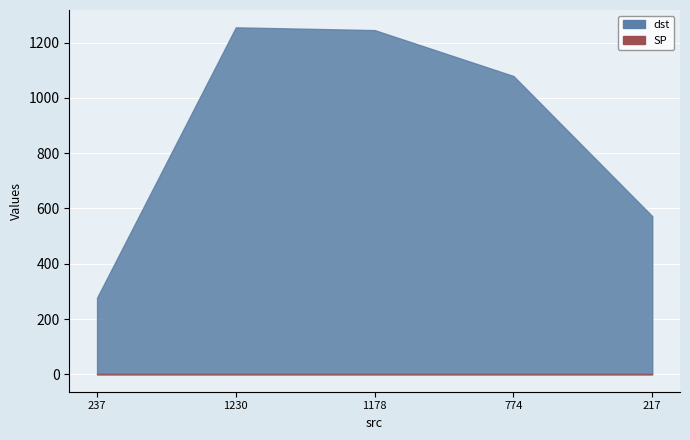

Count the number of categories in the chart.

5